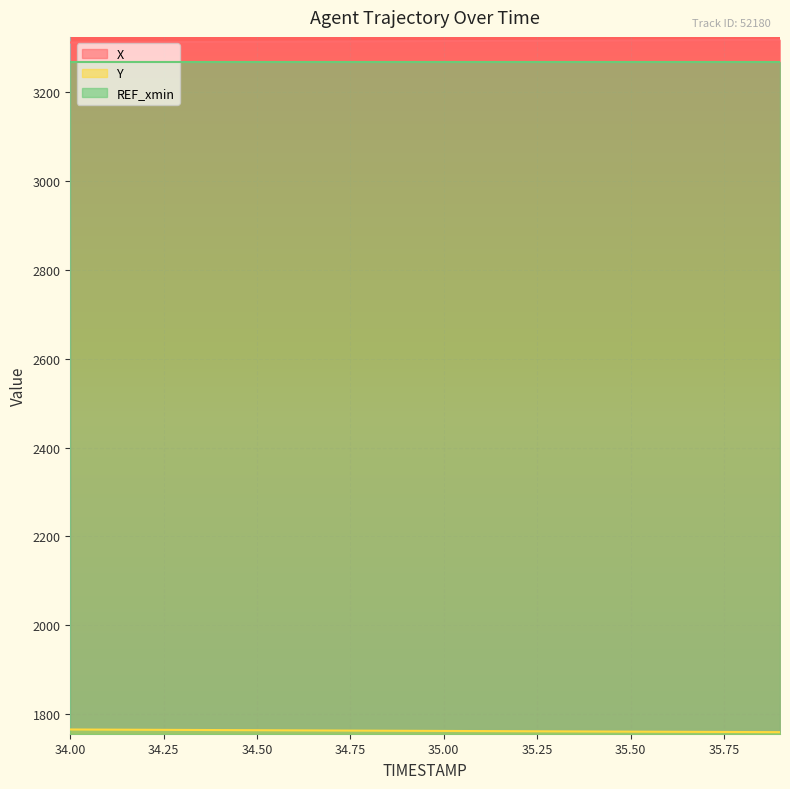

The REF_xmin series shows 971.5 at 35.50. True or false?

False